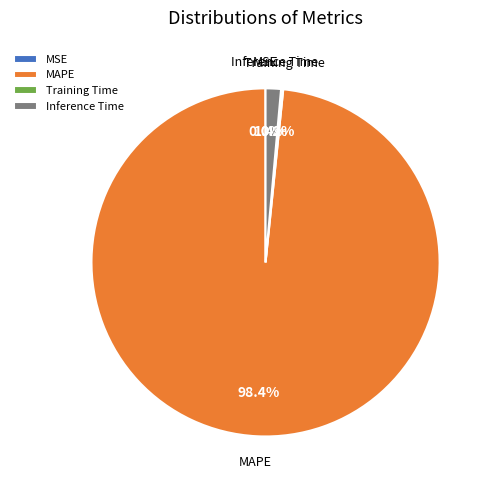

What percentage do Inference Time and MAPE together represent?

99.8%